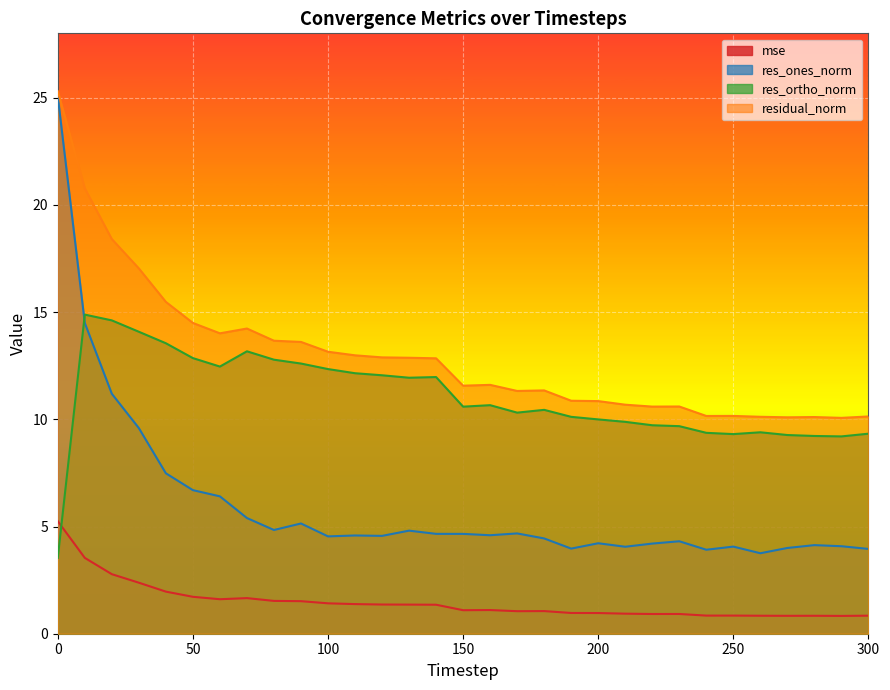

What is the minimum value for residual_norm?

10.1